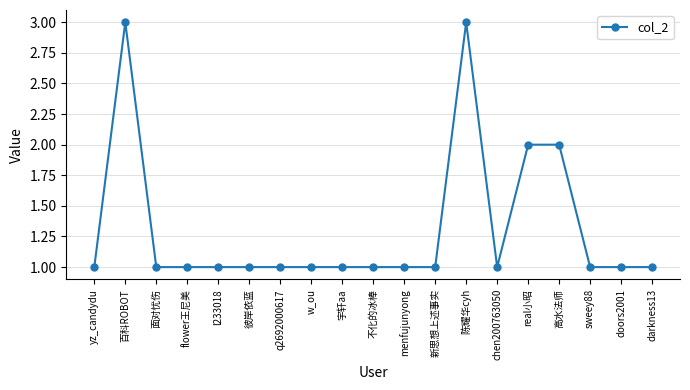

How many values are between 1 and 2?

17